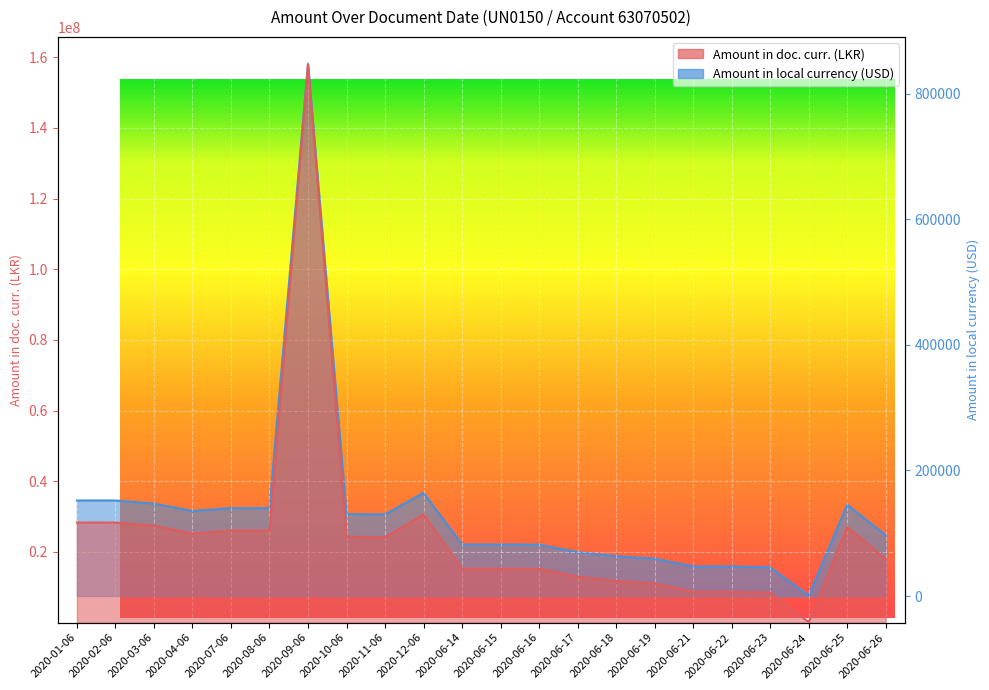

Reading left to right, transcribe all the data shown in this chart.

Amount in doc. curr. (LKR): 28327427.4	28332279.1	27391837.6	25225607.8	26060577.8	26060577.8	157888421.1	24275518.0	24186394.9	30598962.7	15269558.6	15269558.6	15217125.3	13013000.0	11784184.8	11095155.0	8753261.1	8753261.1	8510209.6	150235.2	27074051.8	18038698.1
Amount in local currency (USD): 152126.2	152152.3	147101.9	135468.6	139952.6	139952.6	847905.2	130366.4	129887.7	164325.0	82001.8	82001.8	81720.2	69883.5	63284.4	59584.1	47007.5	47007.5	45702.2	806.8	145395.3	96872.9